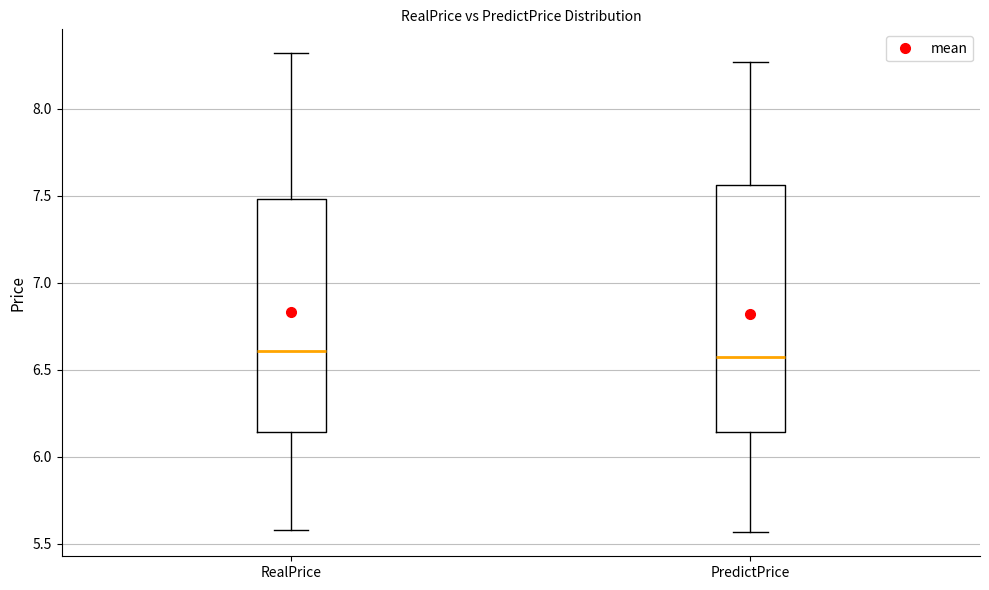

Reading left to right, read every box against the y-axis: the position of its median line, the range the box covers, and the ends of its whiskers. The values are not printed on the chart, so give them approximately, as read against the axis.

RealPrice: median 6.60, box 6.15 to 7.50, whiskers 5.60 to 8.30
PredictPrice: median 6.60, box 6.15 to 7.55, whiskers 5.55 to 8.25